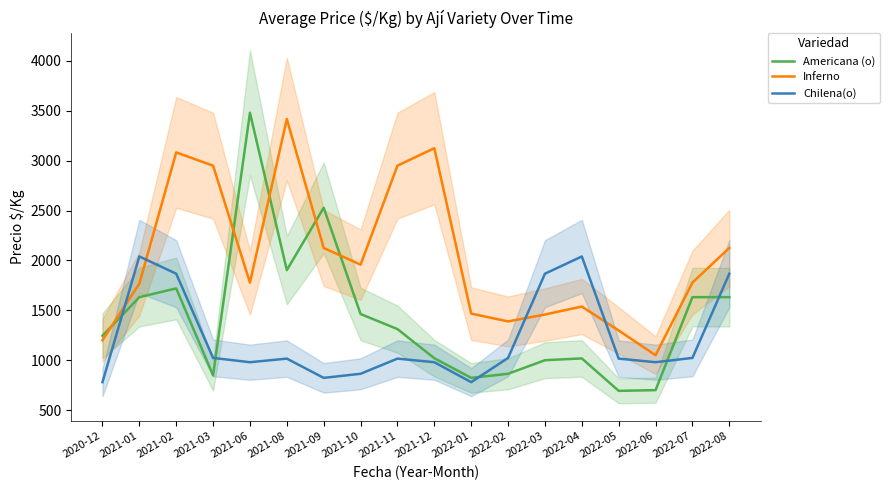

Count the number of data series in this chart.

3